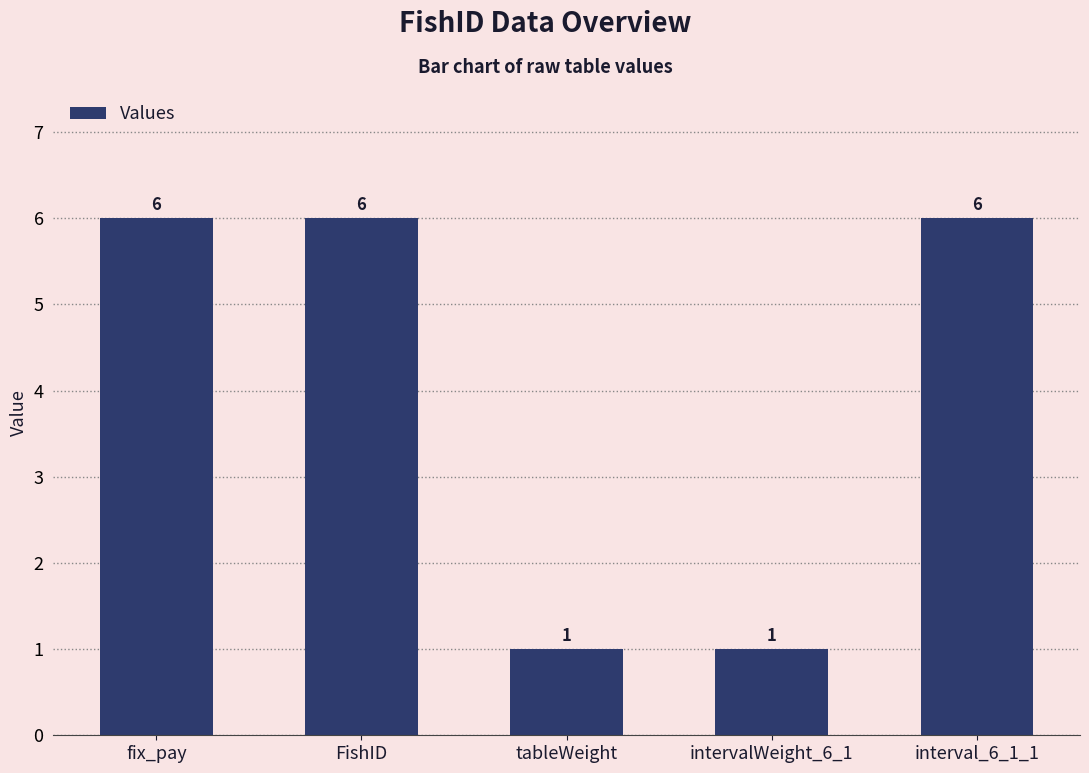

The value at interval_6_1_1 is 3. True or false?

False